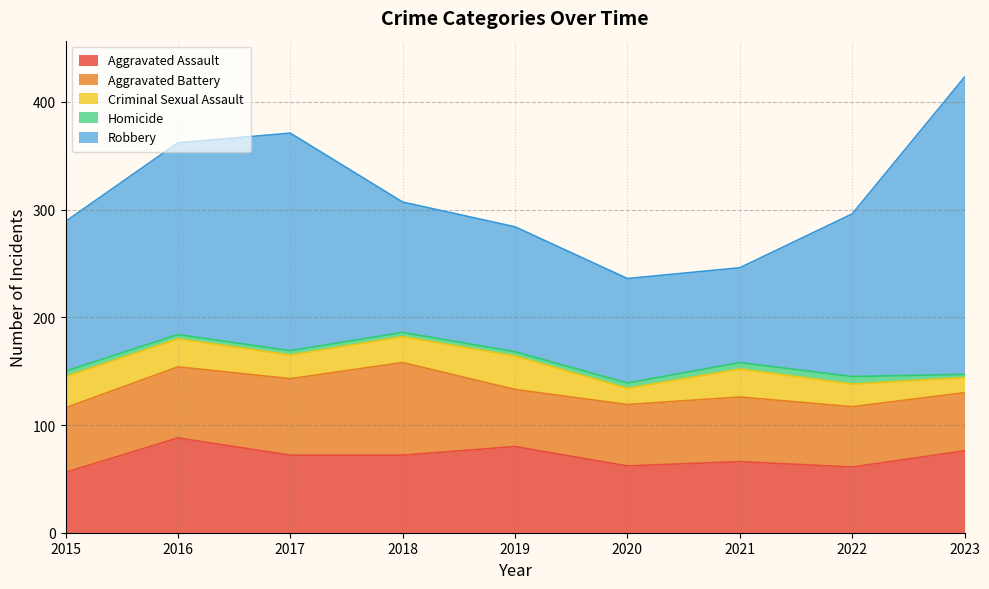

What is the greatest value displayed?

276